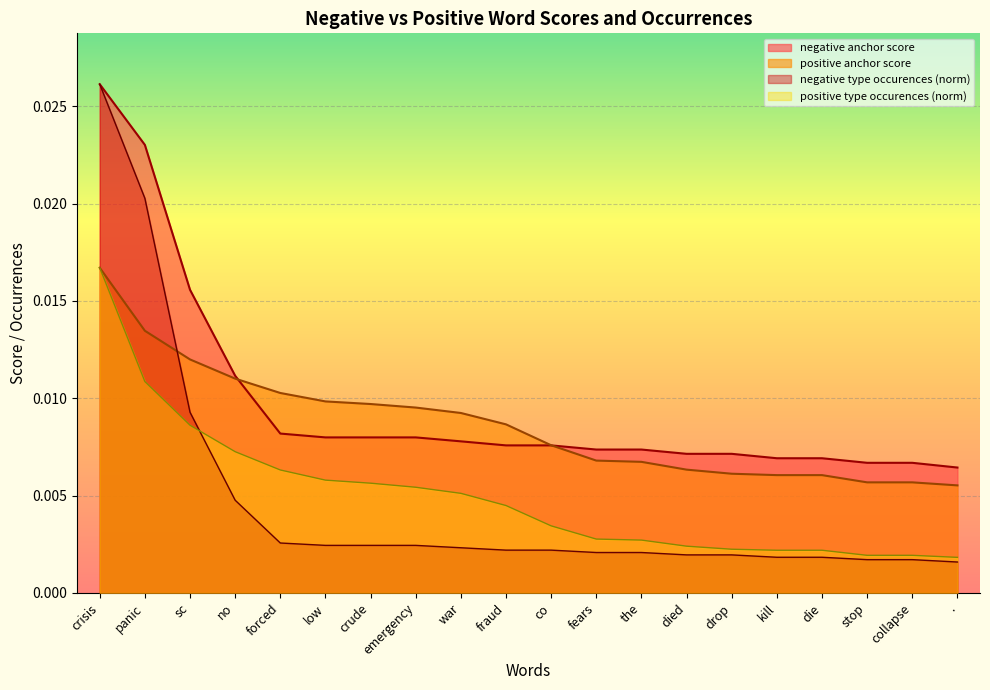

Rank the categories by negative anchor score value from lowest to highest.

., stop, collapse, kill, die, died, drop, fears, the, fraud, co, war, low, crude, emergency, forced, no, sc, panic, crisis